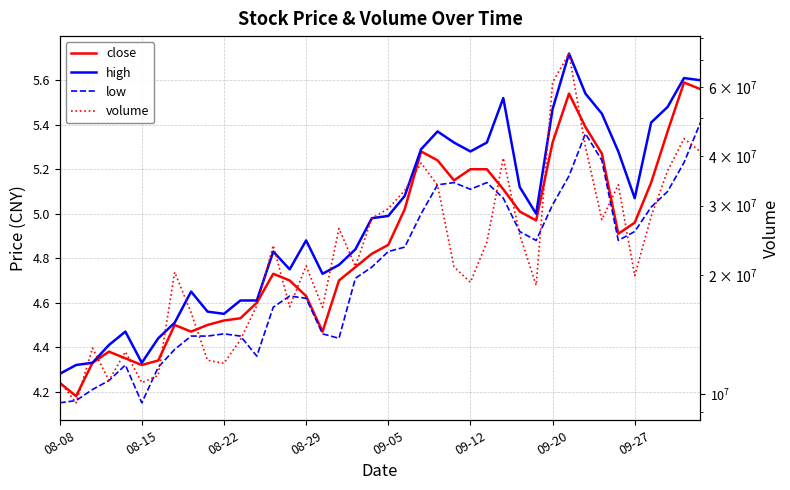

The volume series shows 23800986.0 at 13. True or false?

True